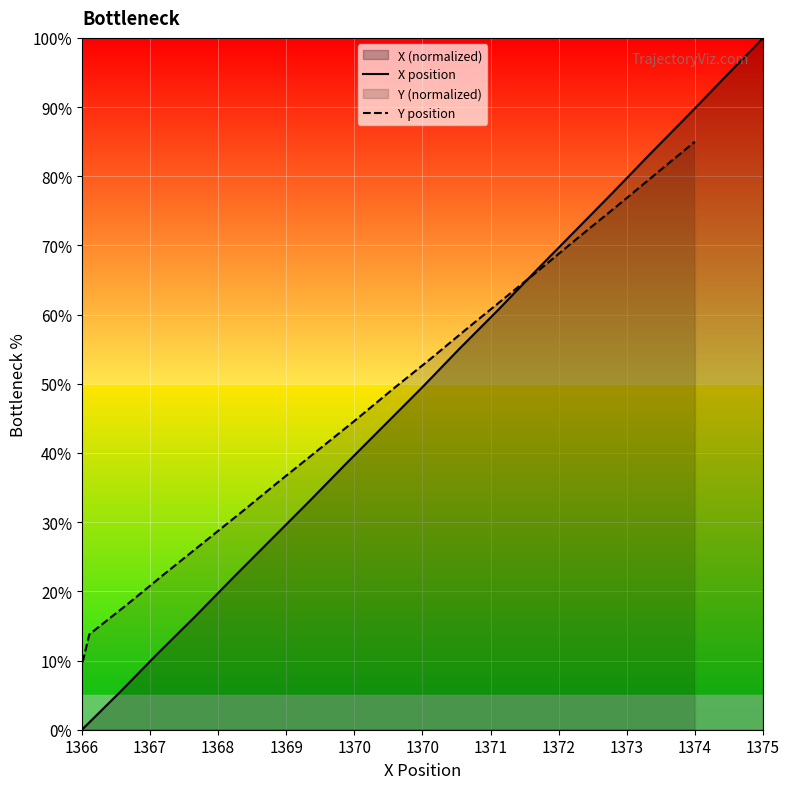

At which category does the chart reach its minimum across all series?

1366